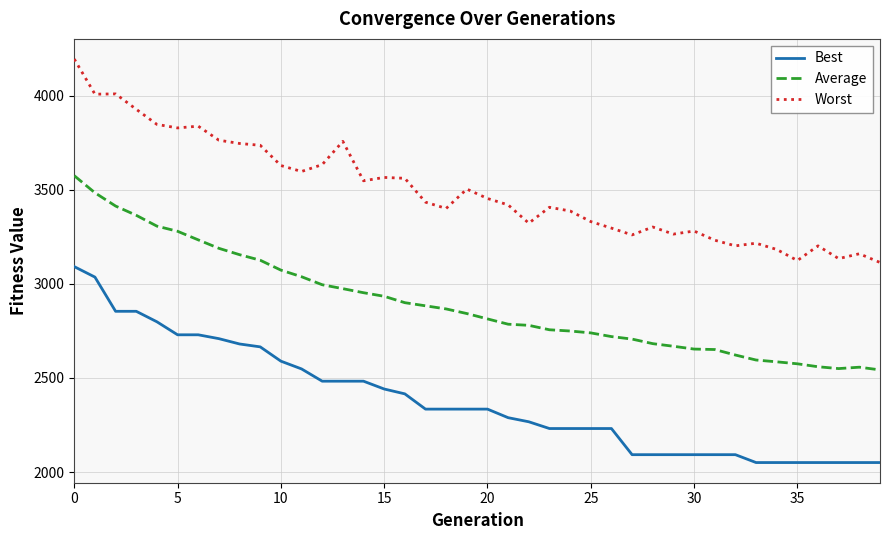

What is the difference between the maximum and minimum values in the Best series?

1041.1